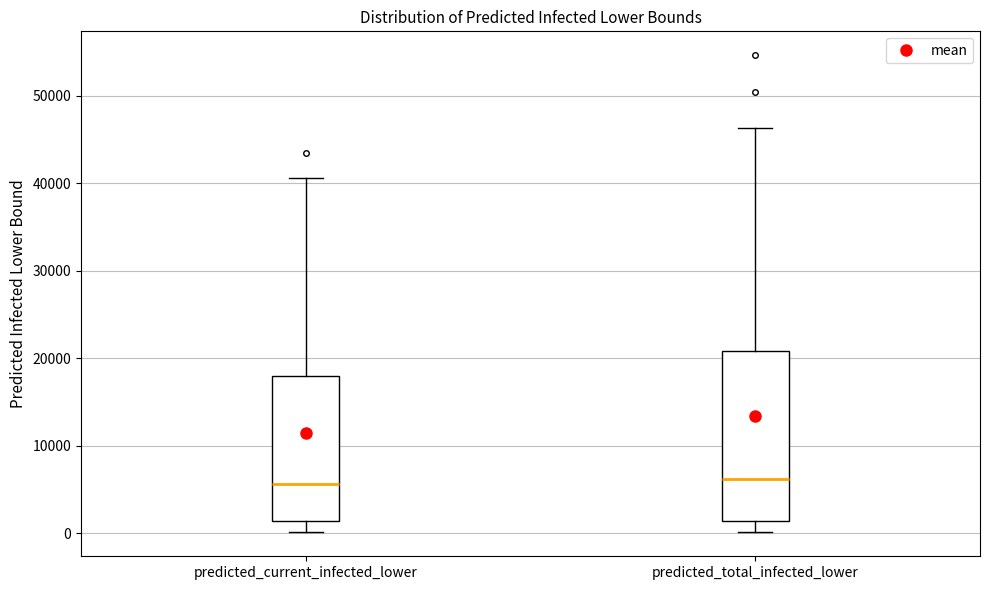

Reading left to right, read every box against the y-axis: the position of its median line, the range the box covers, and the ends of its whiskers. The values are not printed on the chart, so give them approximately, as read against the axis.

predicted_current_infected_lower: median 6000, box 1000 to 18000, whiskers 0 to 41000
predicted_total_infected_lower: median 6000, box 1000 to 21000, whiskers 0 to 46000